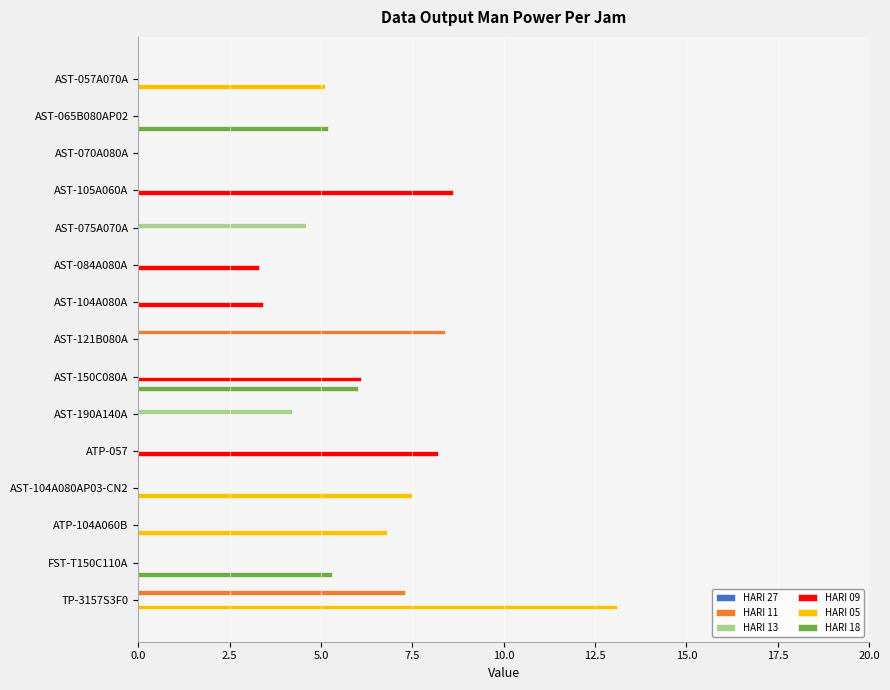

What is the sum of all HARI 11 values?

15.7